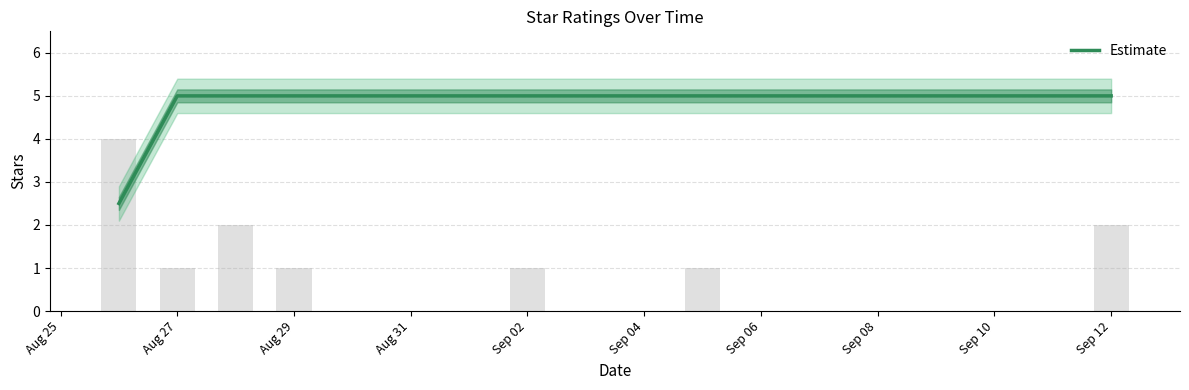

Which label corresponds to the largest value in the chart?

Aug 27